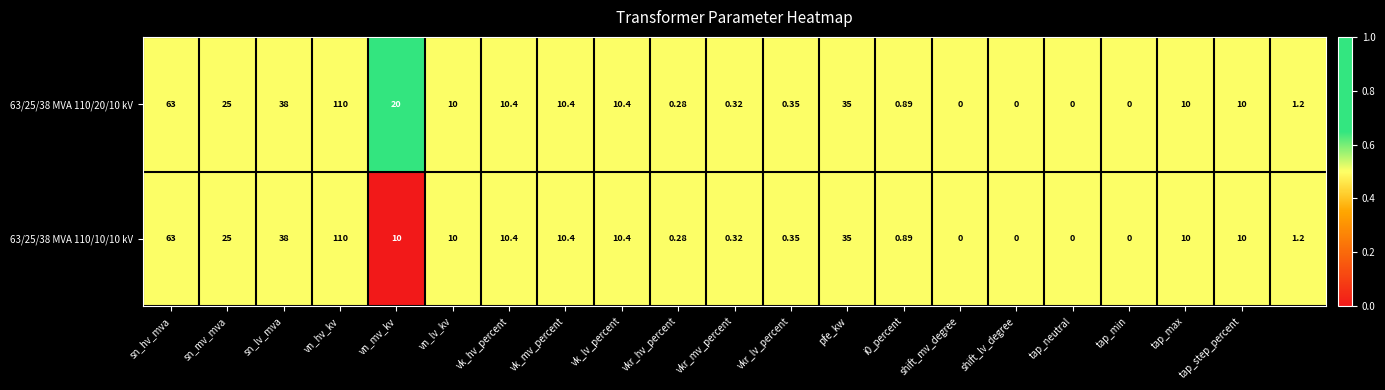

Count the number of data series in this chart.

2